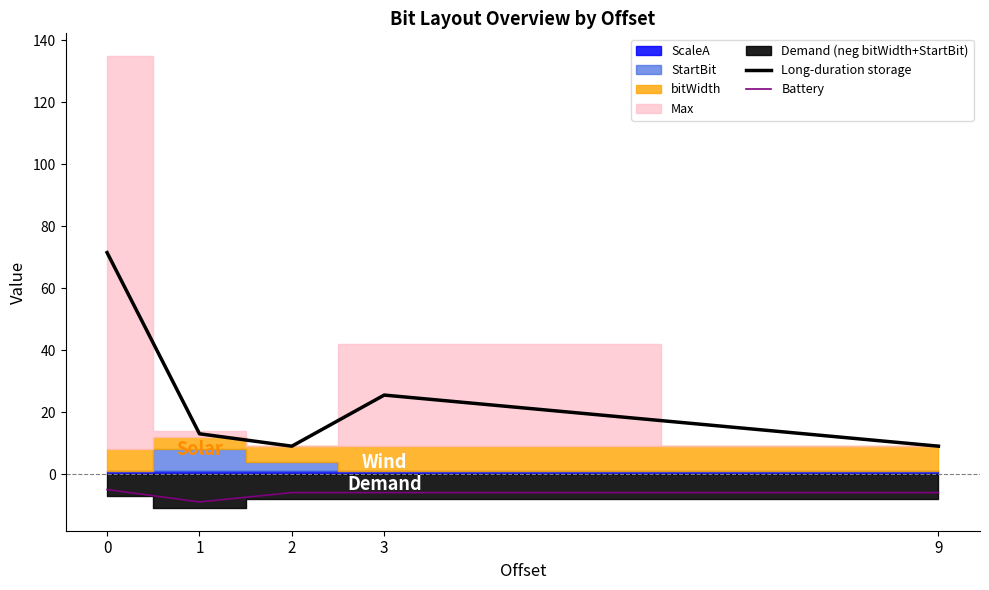

The value of Long-duration storage at 3 is 25.5. True or false?

True